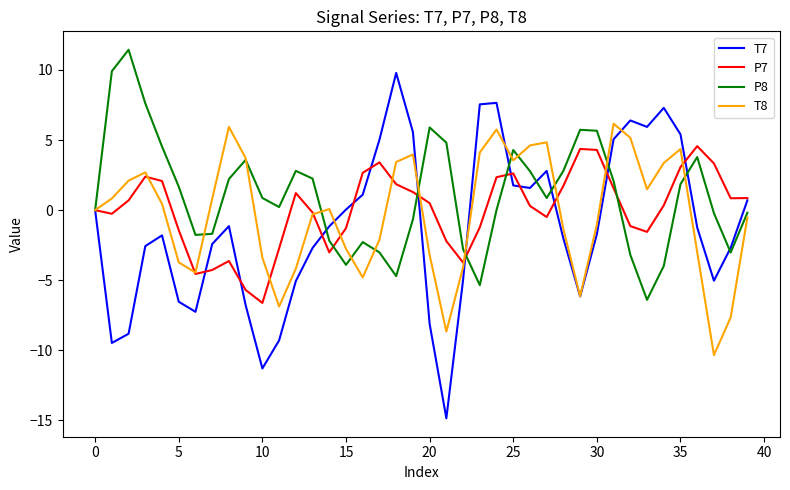

What is the maximum value for P7?

4.6